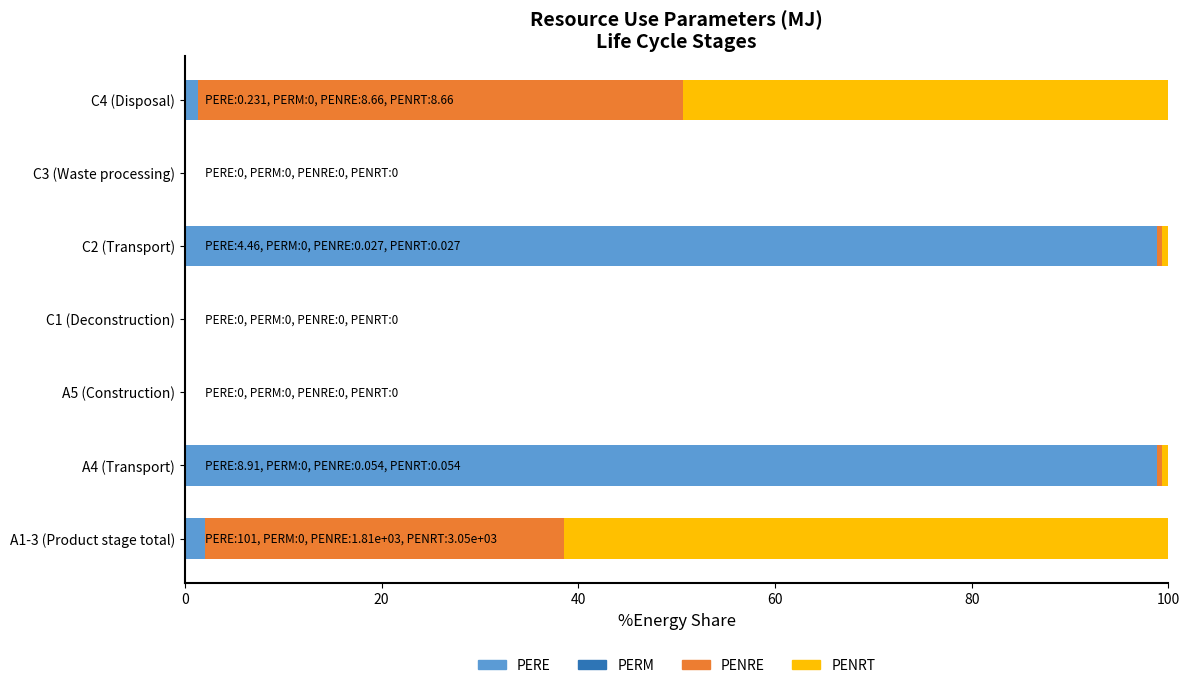

Is it true that PERE equals 1.3 at C4 (Disposal)?

True